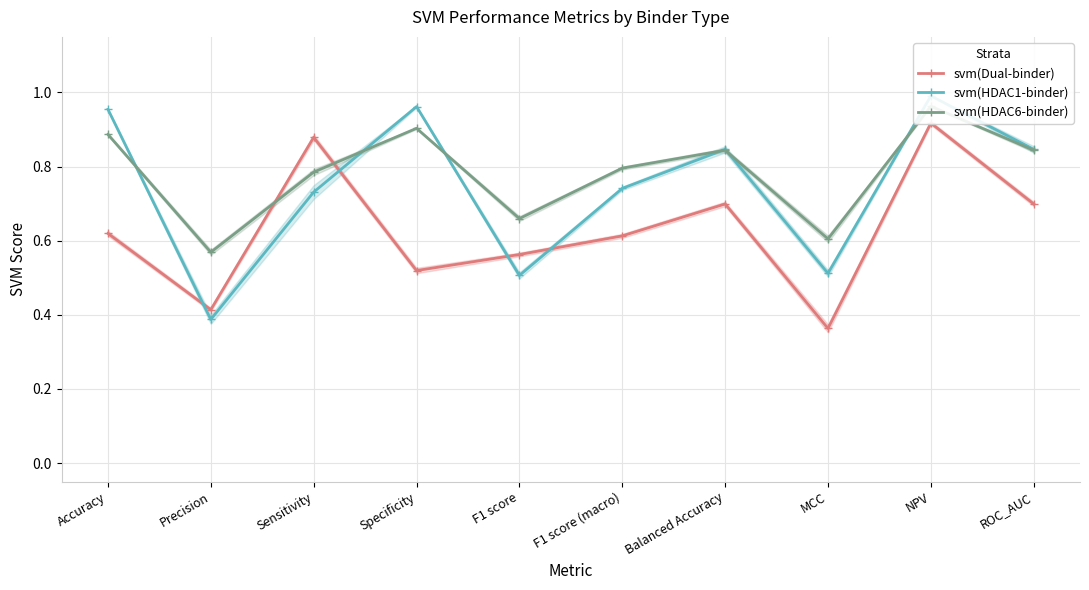

The value of svm(HDAC1-binder) at NPV is 1.5. True or false?

False